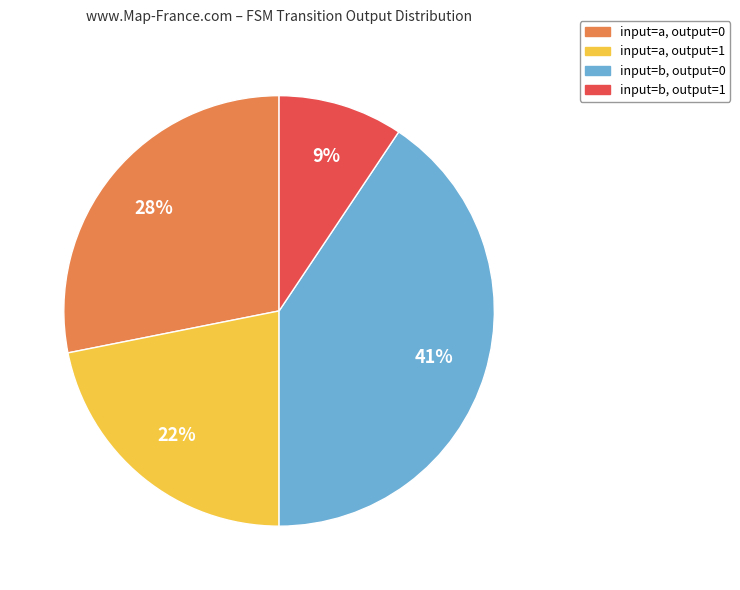

To the nearest percent, what is the average slice percentage?

25%